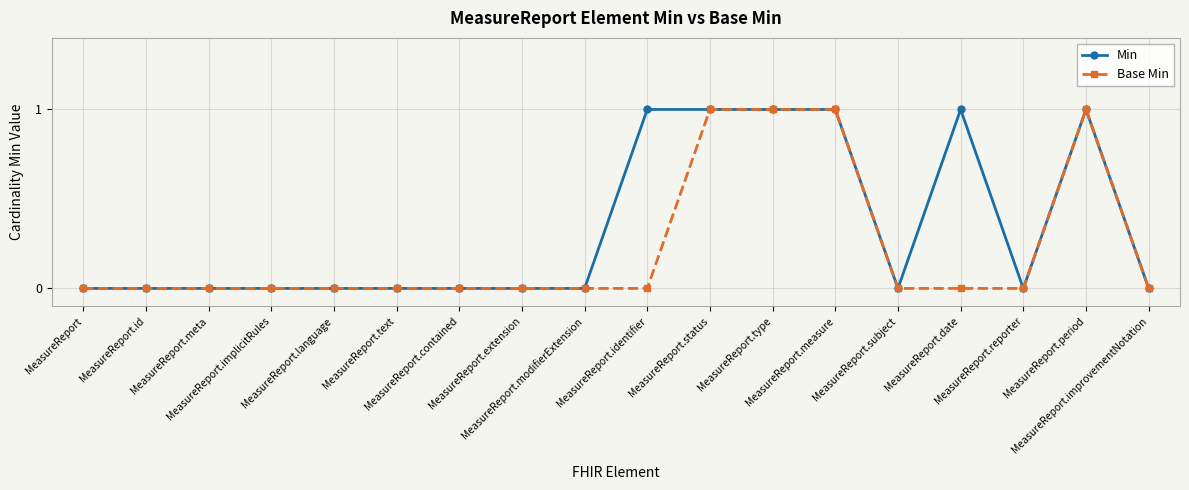

What is the label of the 6th point from the left?

MeasureReport.text